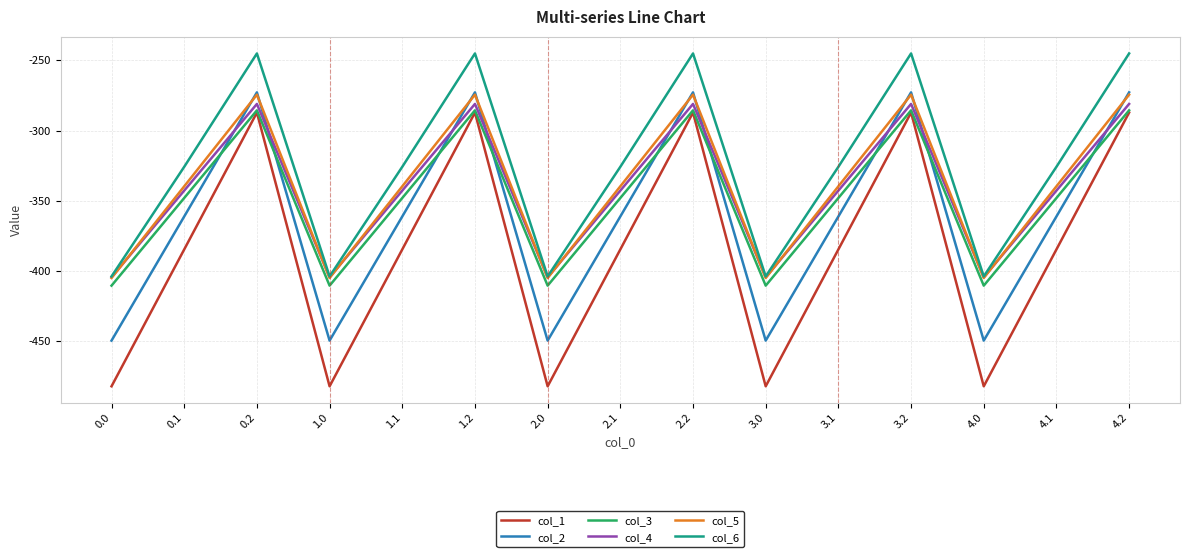

Is the value of col_6 at 0.2 greater than the value of col_1 at 3.0?

Yes